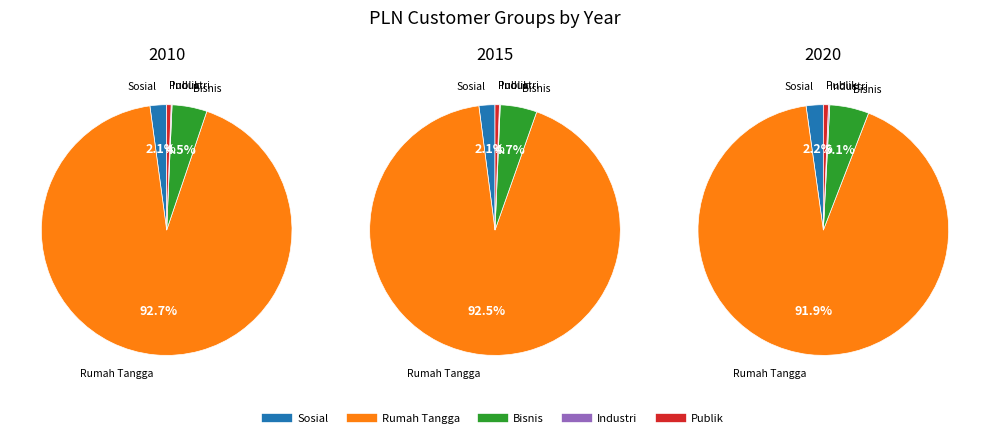

How many slices are in this pie chart?

5